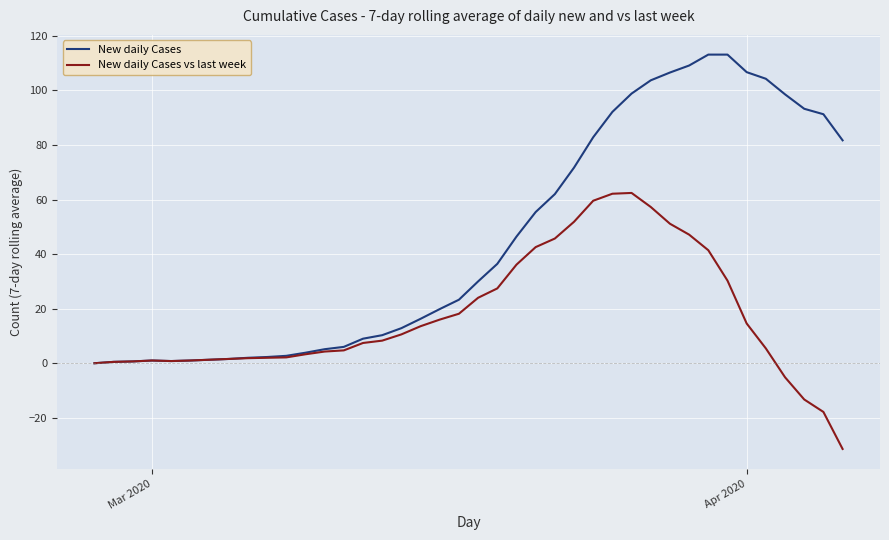

What is the highest value of the New daily Cases series?

113.1